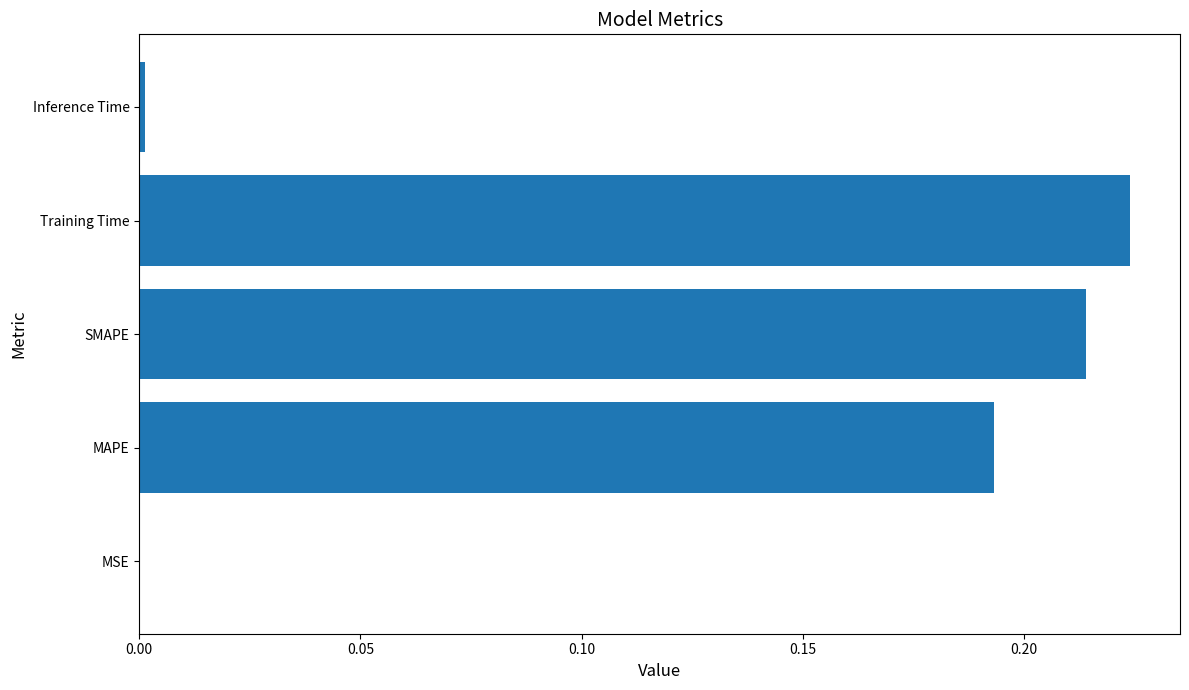

At which category does the chart reach its peak across all series?

Training Time